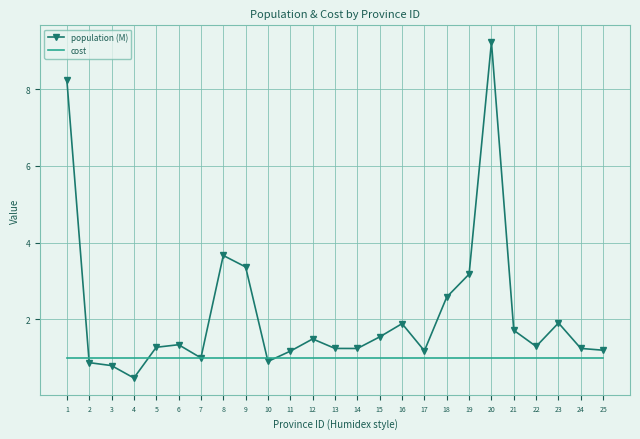

Between 14 and 18, which series saw the biggest shift?

population (M)